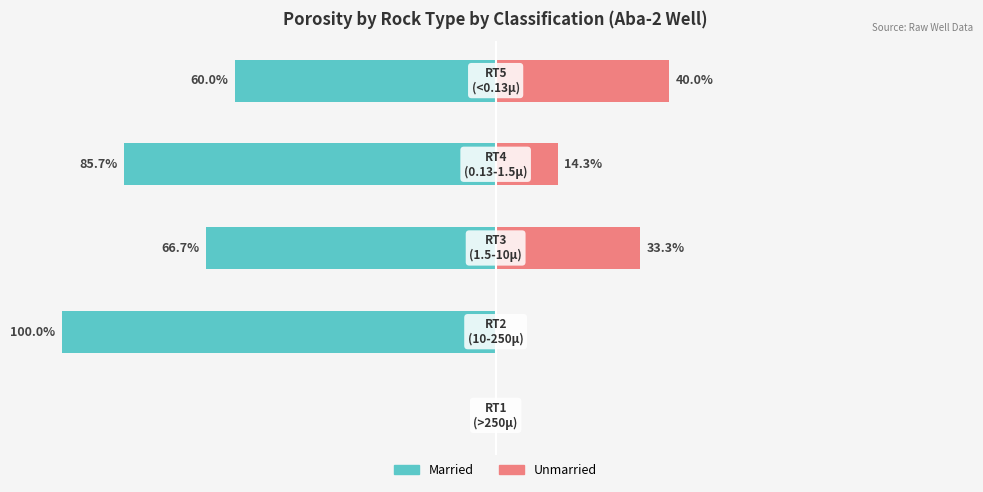

The Married series shows -66.7 at 2. True or false?

True